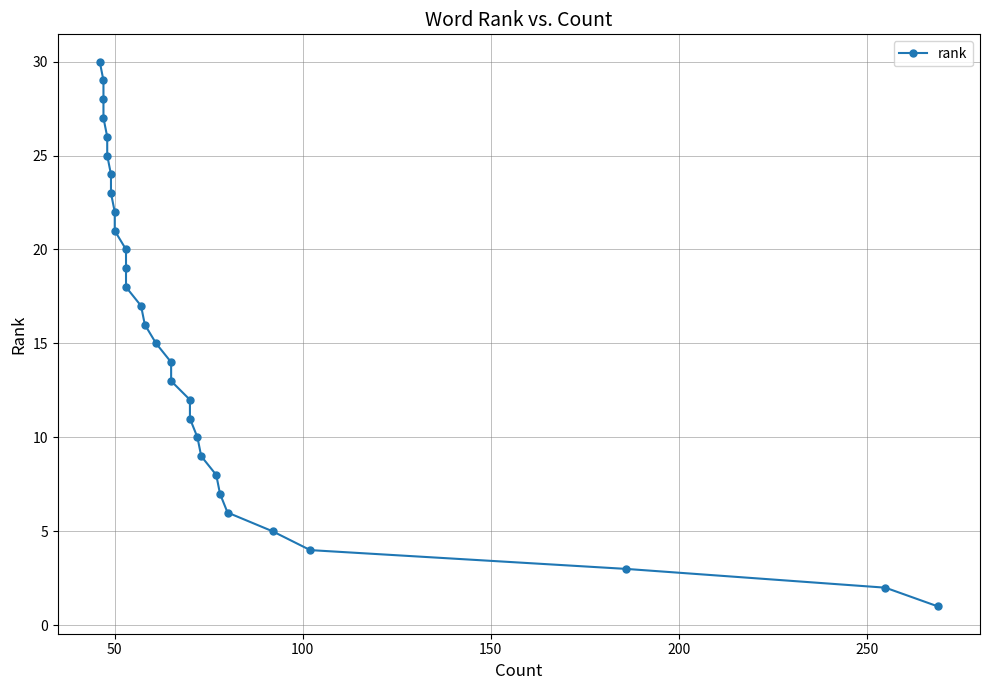

What is the average value?

16